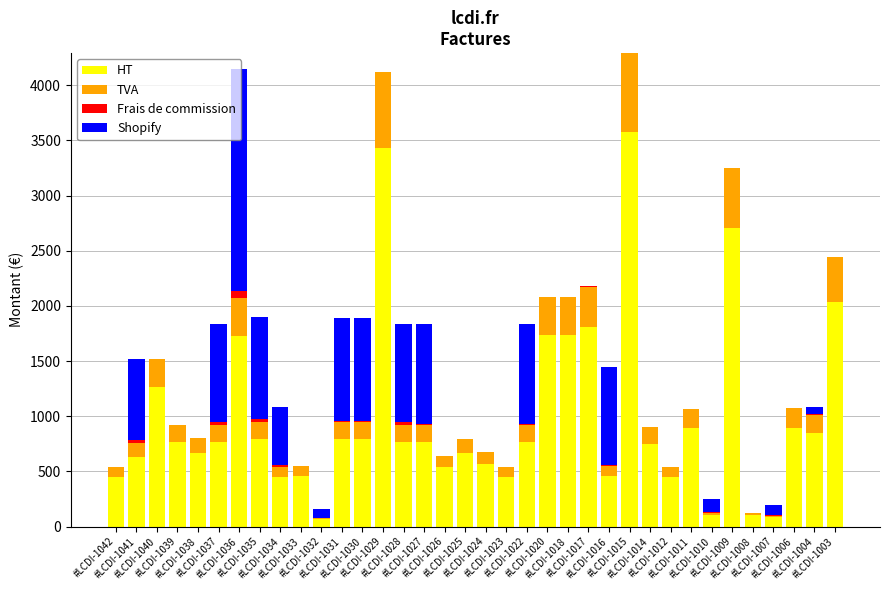

What is the highest value of the HT series?

3576.6